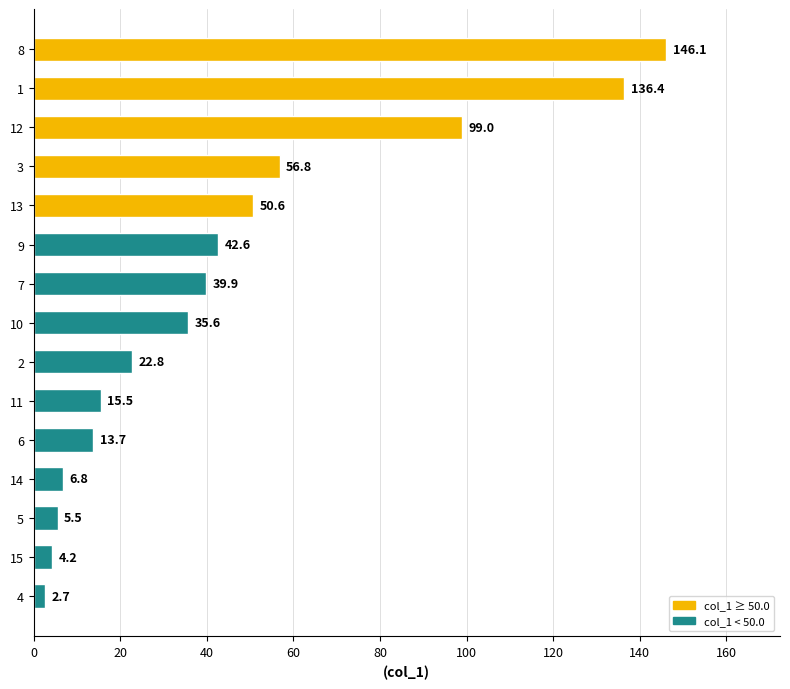

What is the change in value from 13 to 12?

+48.4